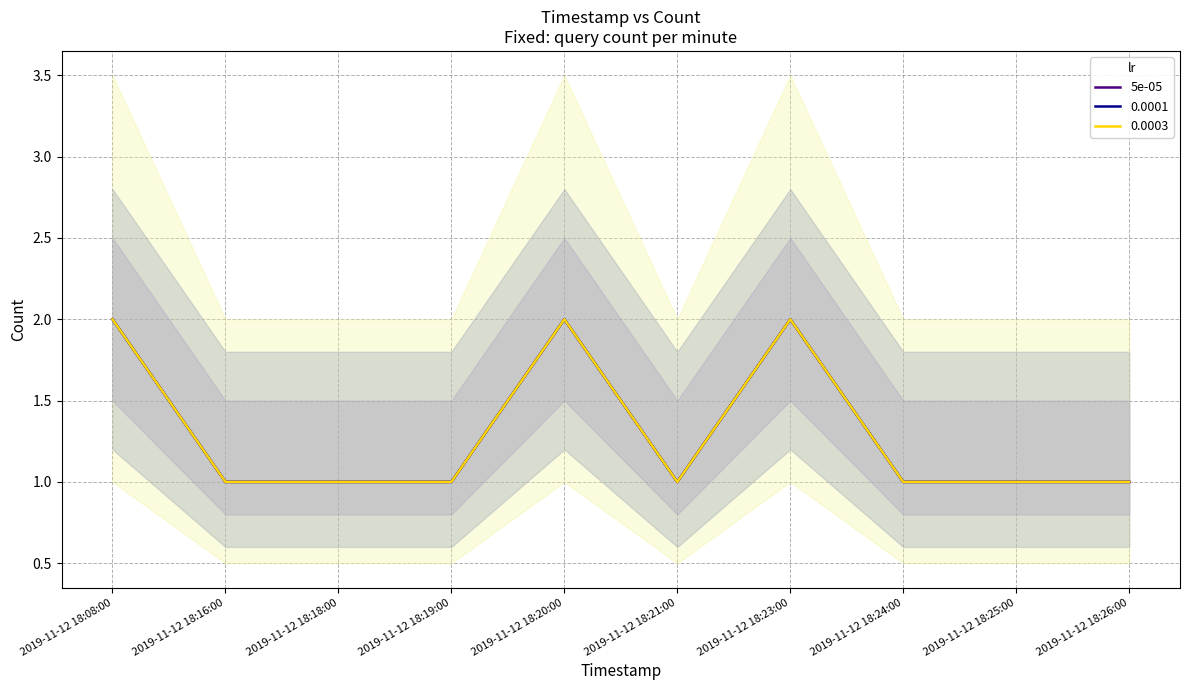

True or false: the data has more than 2 interior local peaks.

False